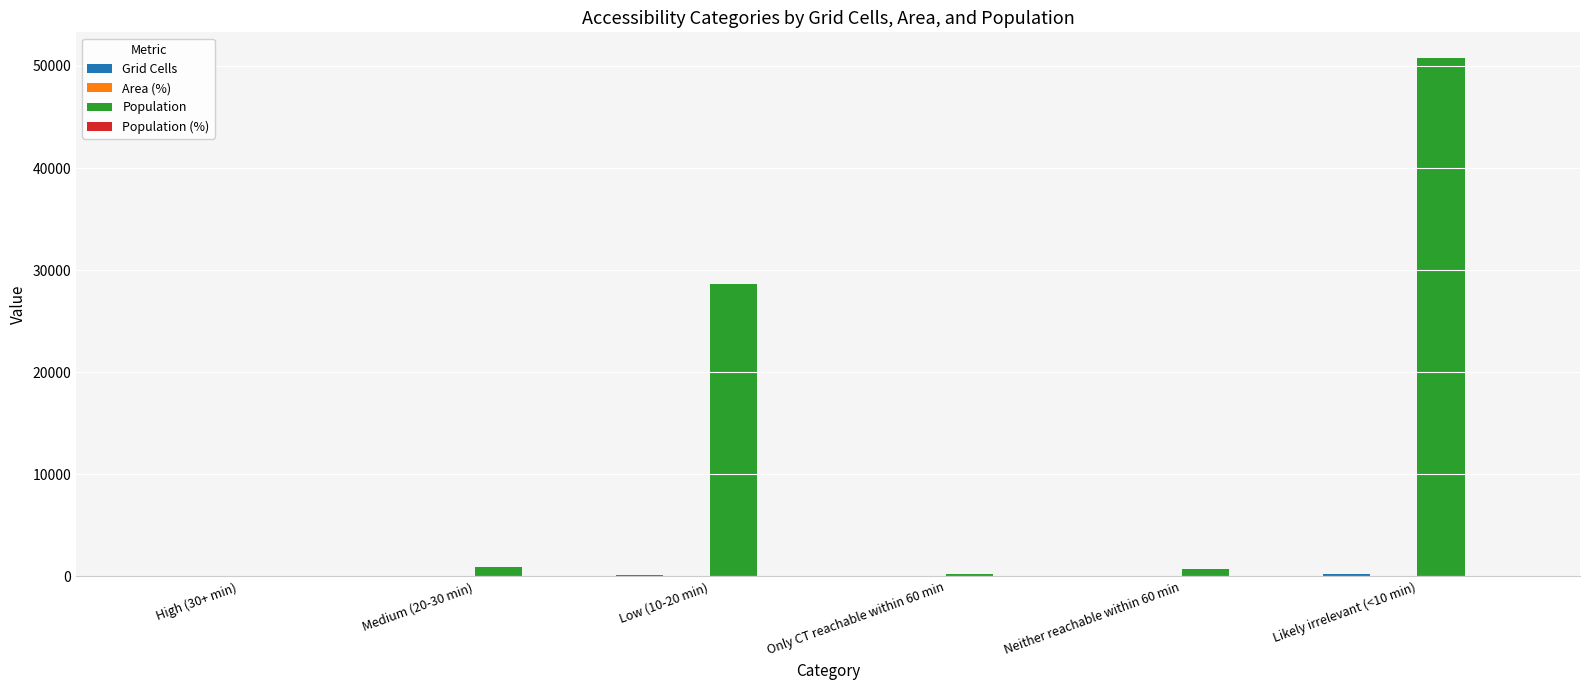

How many values in Population are above zero?

5